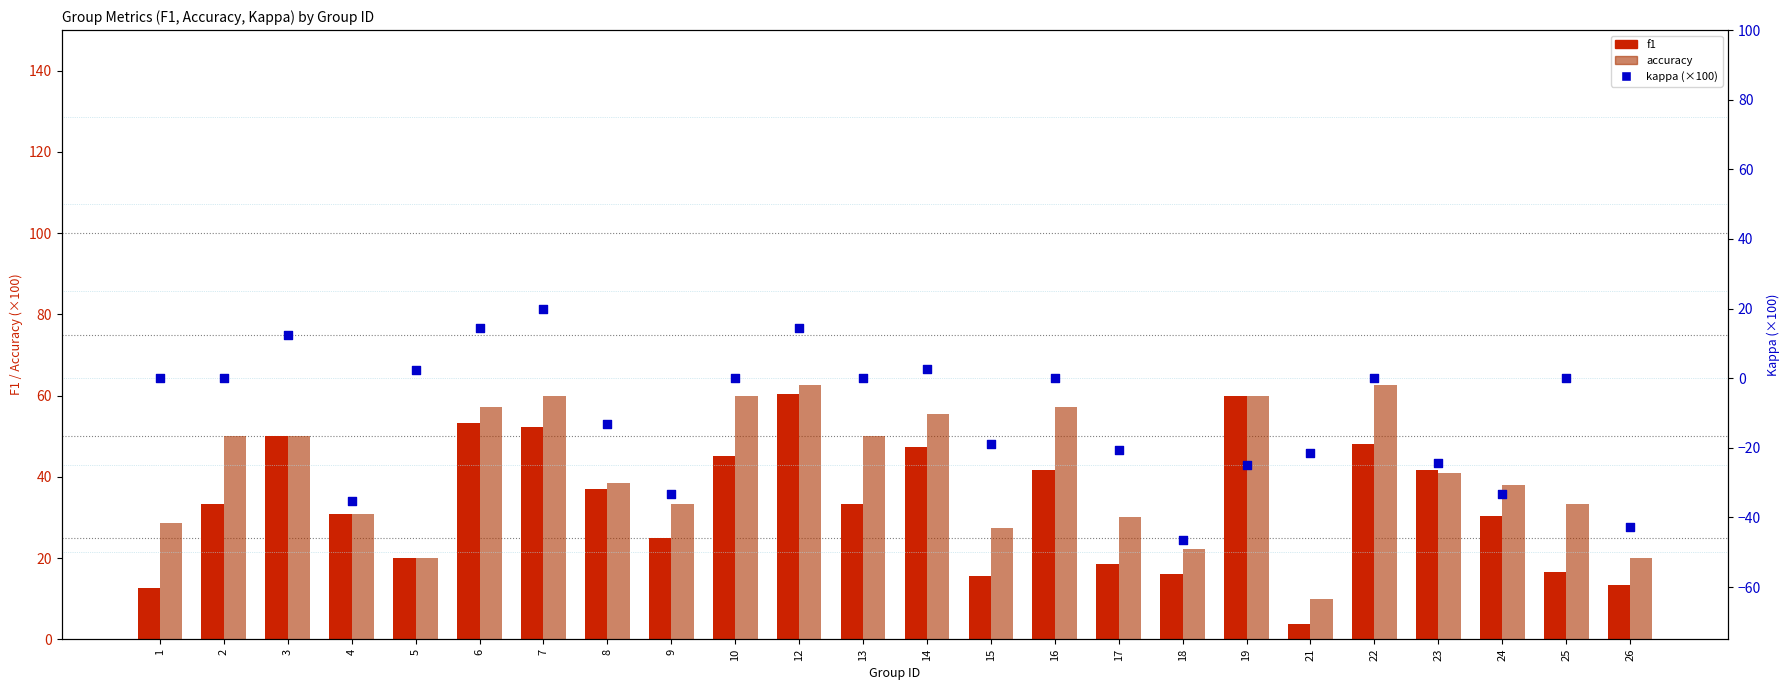

Which series contains the highest Y value?

accuracy